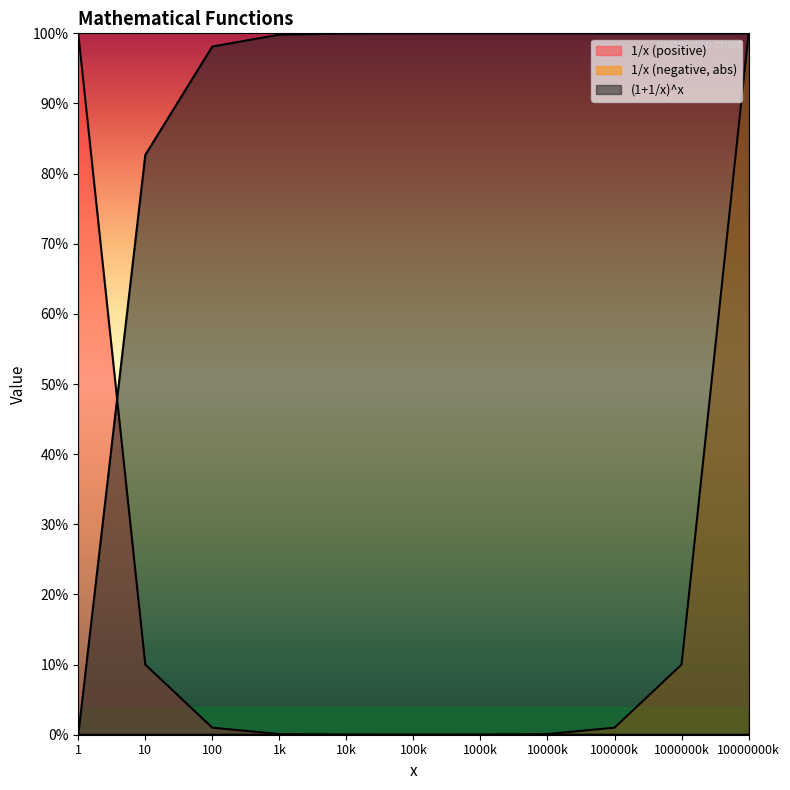

The 1/x (negative) series shows 0.0 at 1000000. True or false?

True